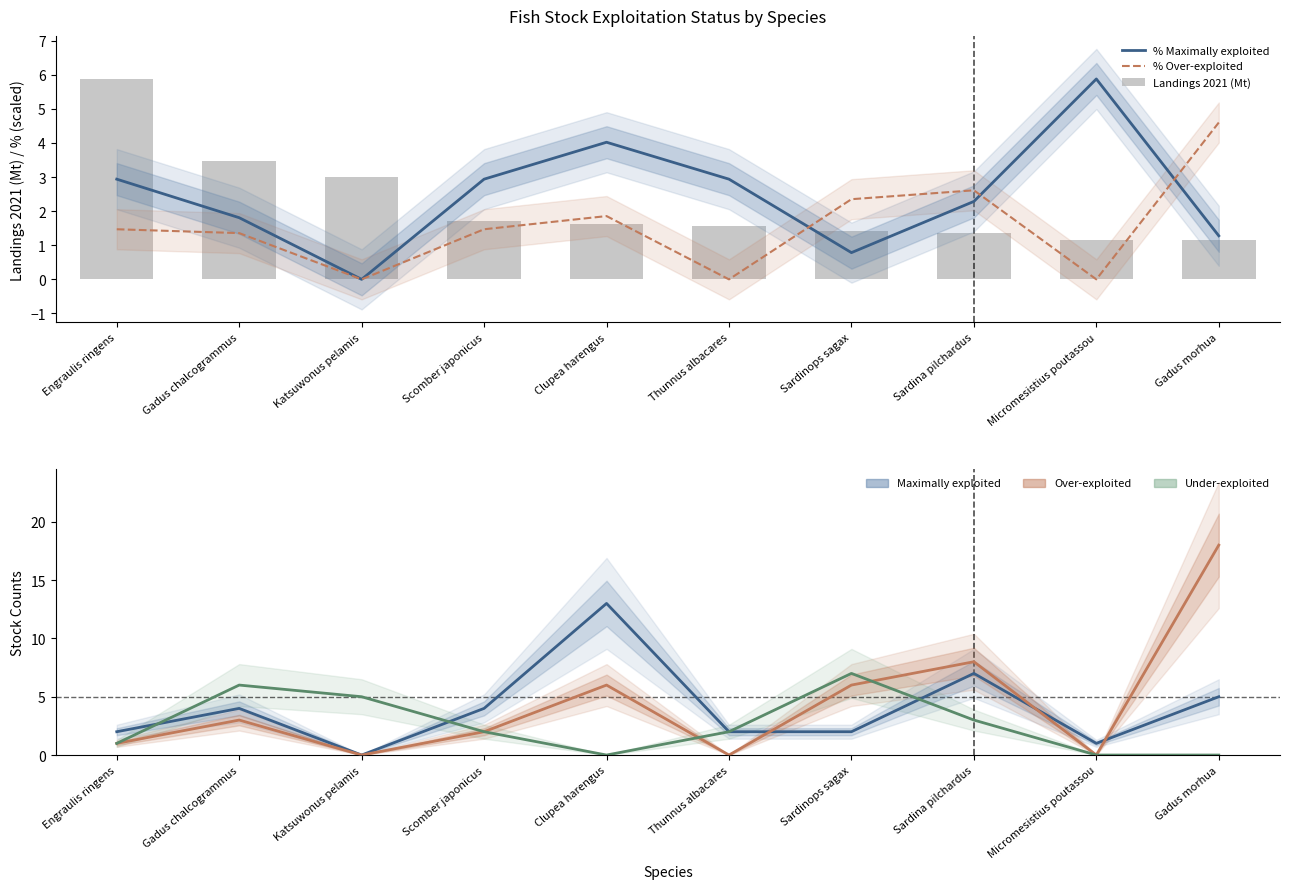

Reading left to right, what are all the values shown in this chart?

% Maximally exploited: Engraulis ringens=2.9	Gadus chalcogrammus=1.8	Katsuwonus pelamis=0.0	Scomber japonicus=2.9	Clupea harengus=4.0	Thunnus albacares=2.9	Sardinops sagax=0.8	Sardina pilchardus=2.3	Micromesistius poutassou=5.9	Gadus morhua=1.3
% Over-exploited: Engraulis ringens=1.5	Gadus chalcogrammus=1.4	Katsuwonus pelamis=0.0	Scomber japonicus=1.5	Clupea harengus=1.9	Thunnus albacares=0.0	Sardinops sagax=2.4	Sardina pilchardus=2.6	Micromesistius poutassou=0.0	Gadus morhua=4.6
Landings 2021 (Mt): Engraulis ringens=5.9	Gadus chalcogrammus=3.5	Katsuwonus pelamis=3.0	Scomber japonicus=1.7	Clupea harengus=1.6	Thunnus albacares=1.6	Sardinops sagax=1.4	Sardina pilchardus=1.4	Micromesistius poutassou=1.1	Gadus morhua=1.1
Counts M (Maximally exploited): Engraulis ringens=2.0	Gadus chalcogrammus=4.0	Katsuwonus pelamis=0.0	Scomber japonicus=4.0	Clupea harengus=13.0	Thunnus albacares=2.0	Sardinops sagax=2.0	Sardina pilchardus=7.0	Micromesistius poutassou=1.0	Gadus morhua=5.0
Counts O (Over-exploited): Engraulis ringens=1.0	Gadus chalcogrammus=3.0	Katsuwonus pelamis=0.0	Scomber japonicus=2.0	Clupea harengus=6.0	Thunnus albacares=0.0	Sardinops sagax=6.0	Sardina pilchardus=8.0	Micromesistius poutassou=0.0	Gadus morhua=18.0
Counts U (Under-exploited): Engraulis ringens=1.0	Gadus chalcogrammus=6.0	Katsuwonus pelamis=5.0	Scomber japonicus=2.0	Clupea harengus=0.0	Thunnus albacares=2.0	Sardinops sagax=7.0	Sardina pilchardus=3.0	Micromesistius poutassou=0.0	Gadus morhua=0.0